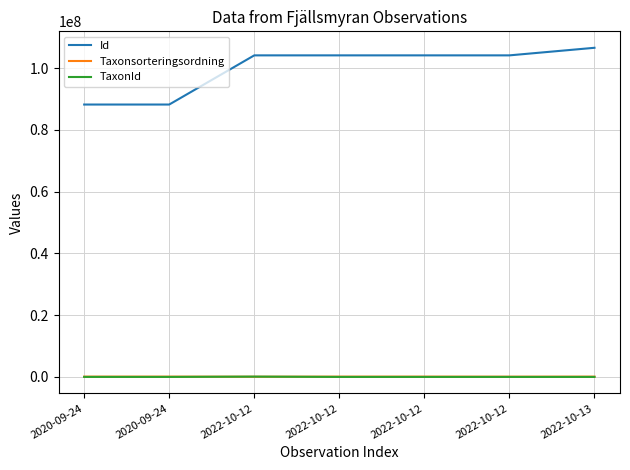

At which category does the chart reach its peak across all series?

2022-10-13